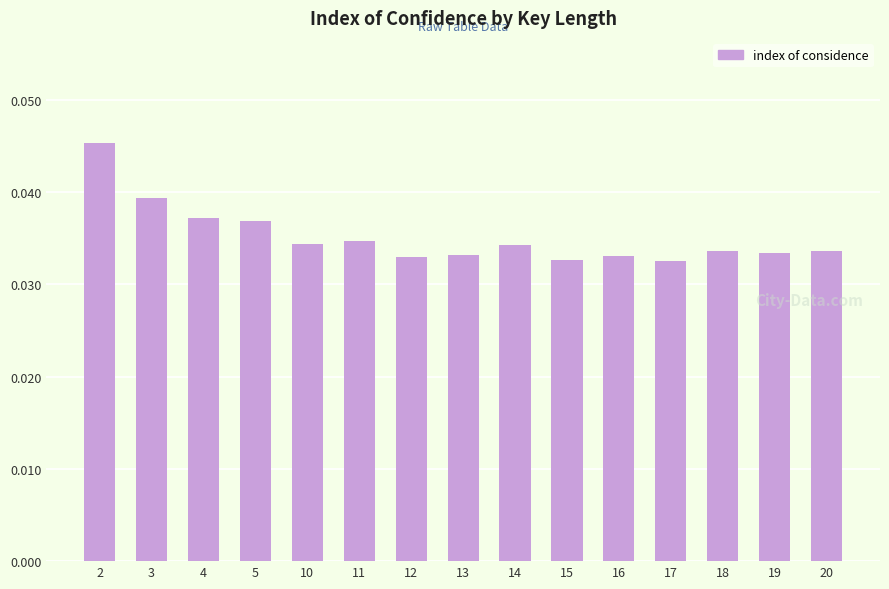

How many bars are there in total?

15